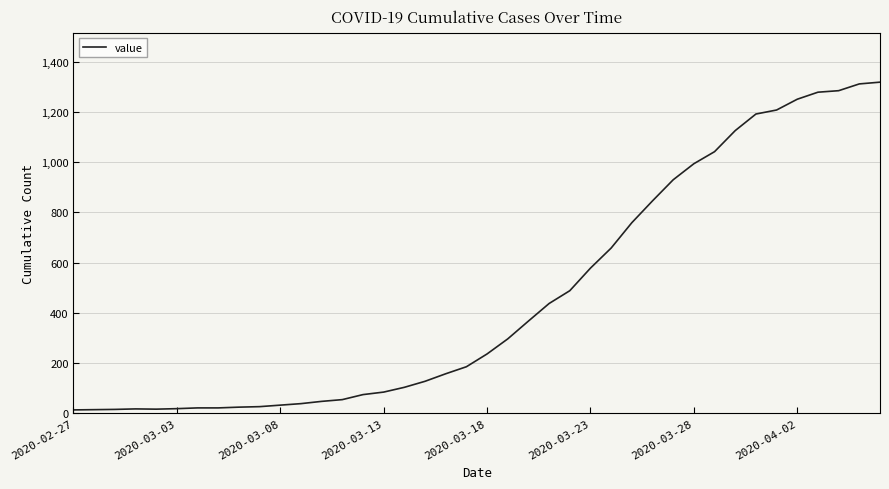

What is the greatest value displayed?

1319